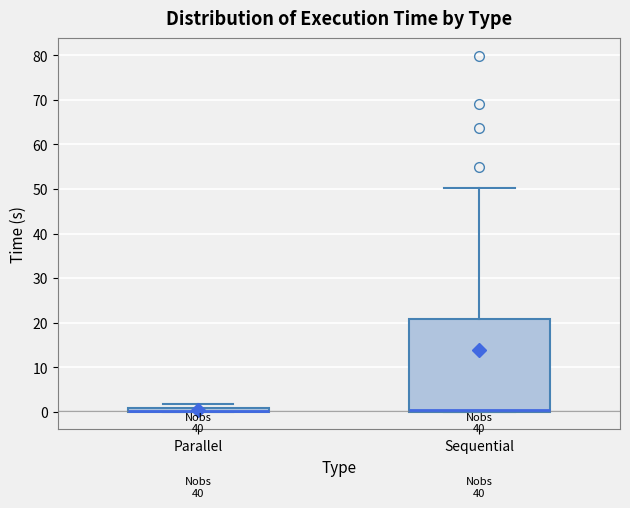

Which box is the tallest, from its lower edge to its upper edge?

Sequential